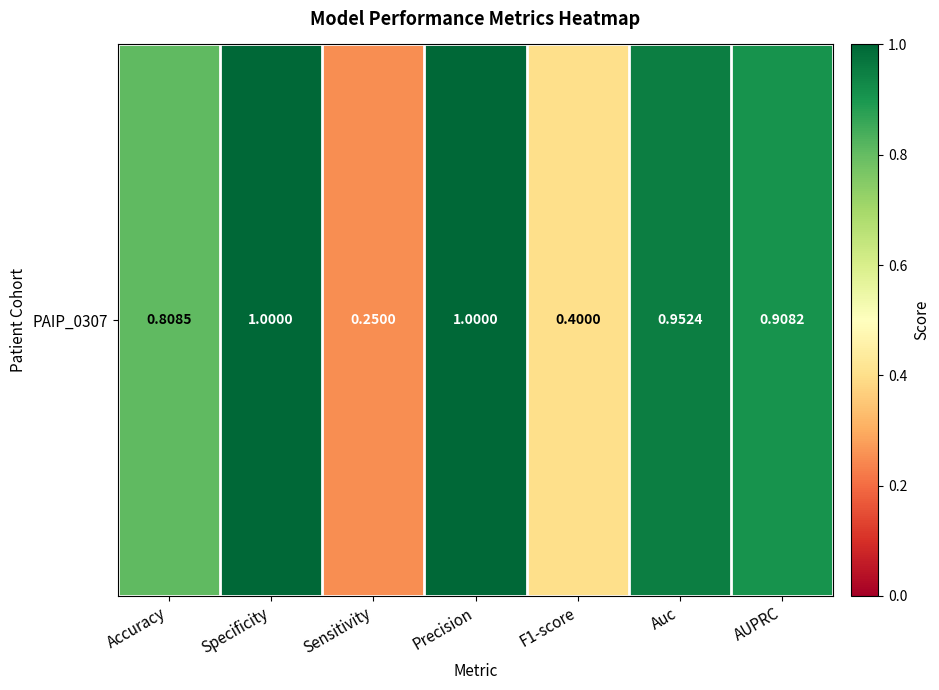

Reading left to right, what are all the values shown in this chart?

Accuracy=0.8	Specificity=1.0	Sensitivity=0.2	Precision=1.0	F1-score=0.4	Auc=1.0	AUPRC=0.9